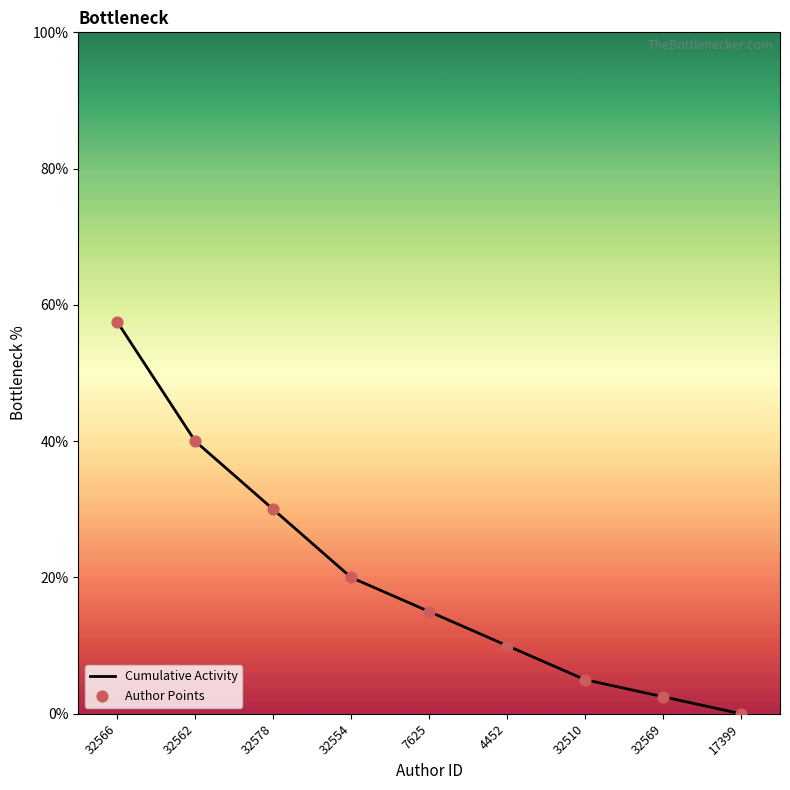

At which category is the sum across all series the highest?

32566